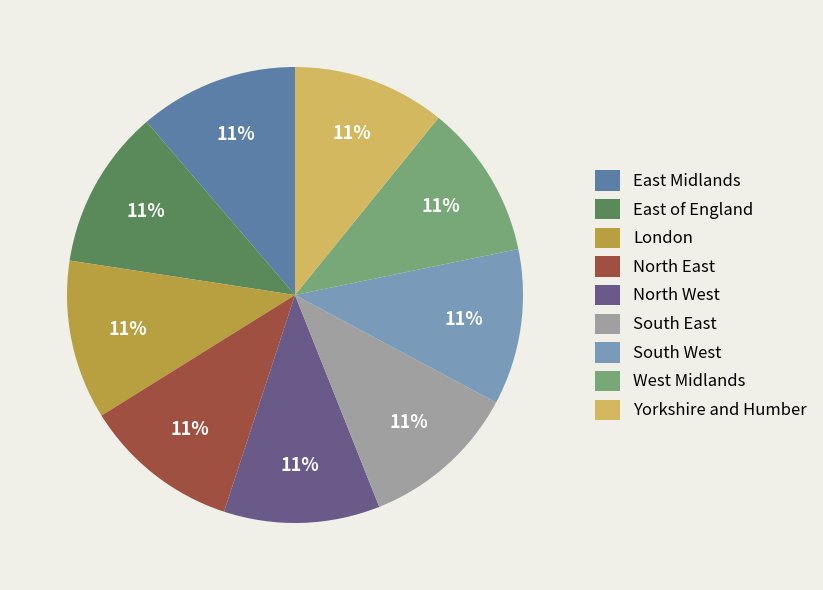

How many slices are in this pie chart?

9